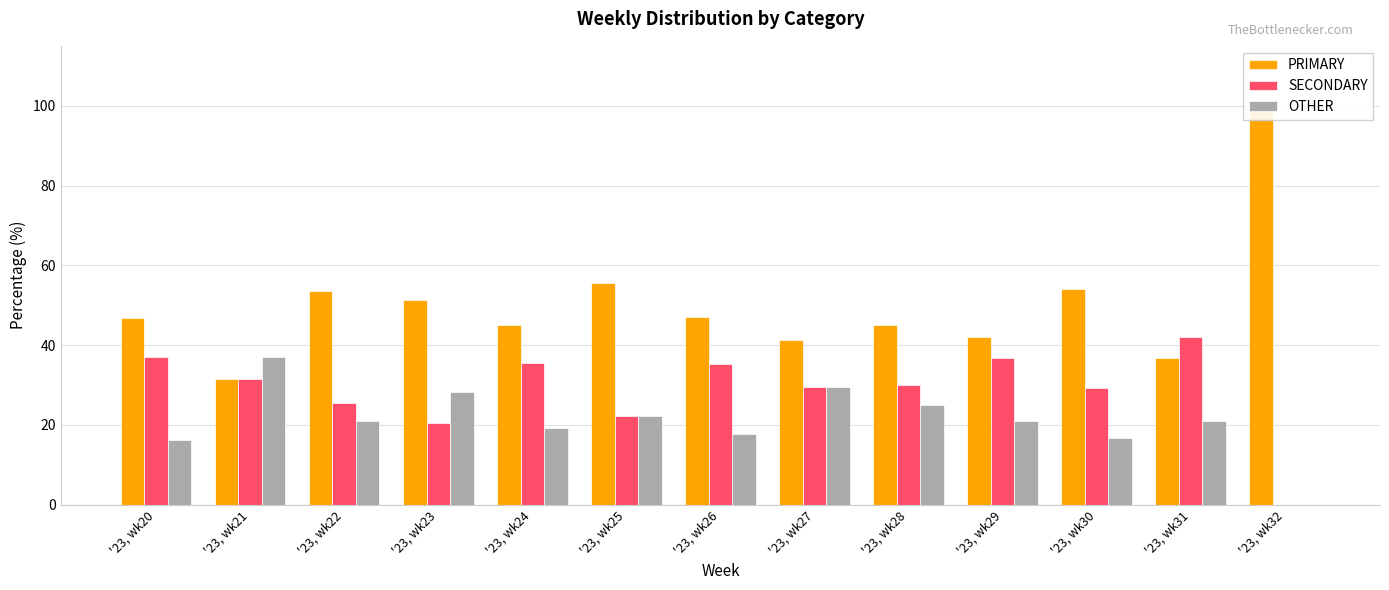

True or false: SECONDARY has a value of 35.3 at '23, wk26.

True